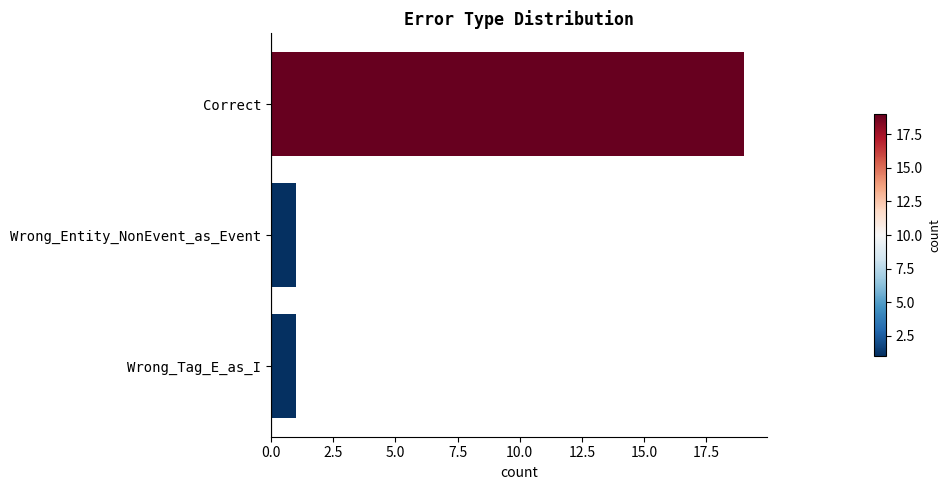

What is the label of the 2nd bar from the bottom?

Wrong_Entity_NonEvent_as_Event